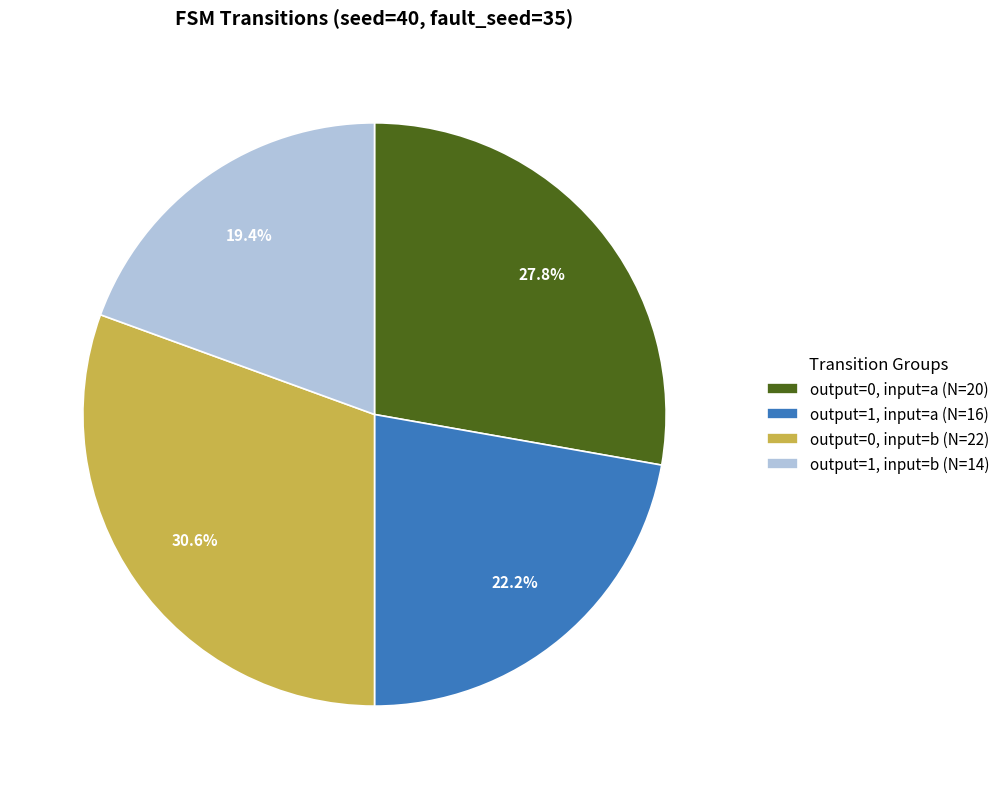

Does output=0, input=a (N=20) represent more than half of the total?

No